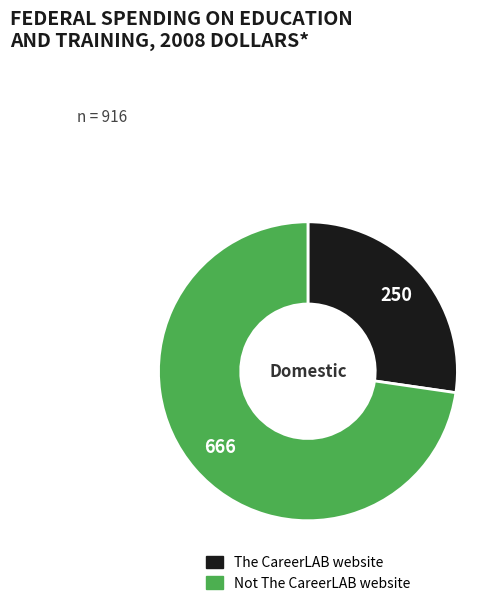

True or false: The CareerLAB website accounts for 33% of the total.

False